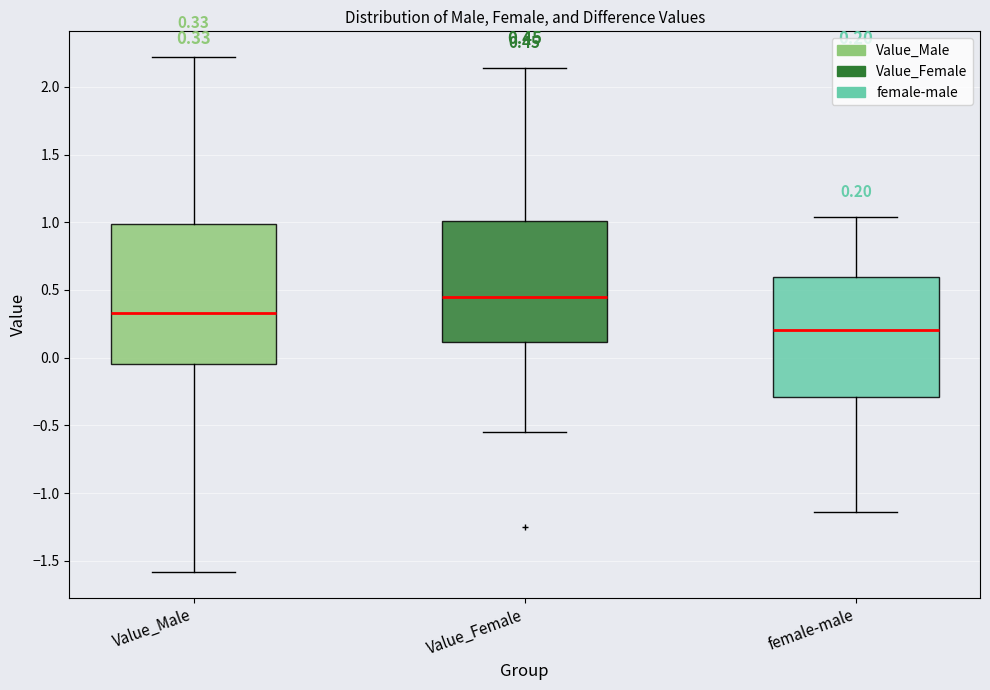

Which box's median line is the lowest?

female-male